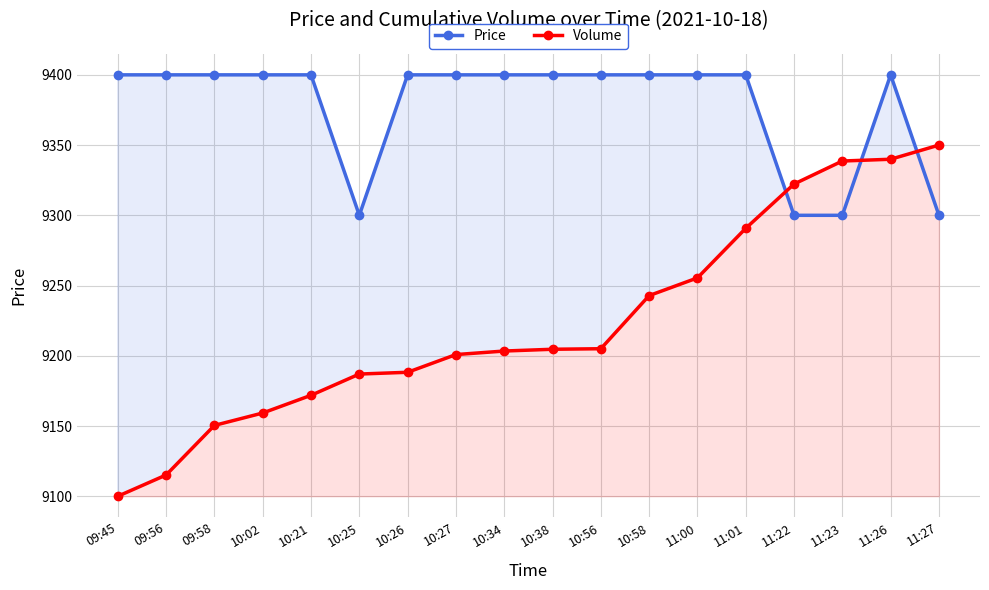

Reading left to right, list all the values displayed in this chart.

Price: 09:45=9400.0	09:56=9400.0	09:58=9400.0	10:02=9400.0	10:21=9400.0	10:25=9300.0	10:26=9400.0	10:27=9400.0	10:34=9400.0	10:38=9400.0	10:56=9400.0	10:58=9400.0	11:00=9400.0	11:01=9400.0	11:22=9300.0	11:23=9300.0	11:26=9400.0	11:27=9300.0
Volume: 09:45=9100.0	09:56=9115.1	09:58=9150.4	10:02=9159.3	10:21=9171.9	10:25=9187.0	10:26=9188.3	10:27=9200.9	10:34=9203.4	10:38=9204.6	10:56=9205.0	10:58=9242.8	11:00=9255.4	11:01=9290.7	11:22=9322.3	11:23=9338.7	11:26=9339.9	11:27=9350.0